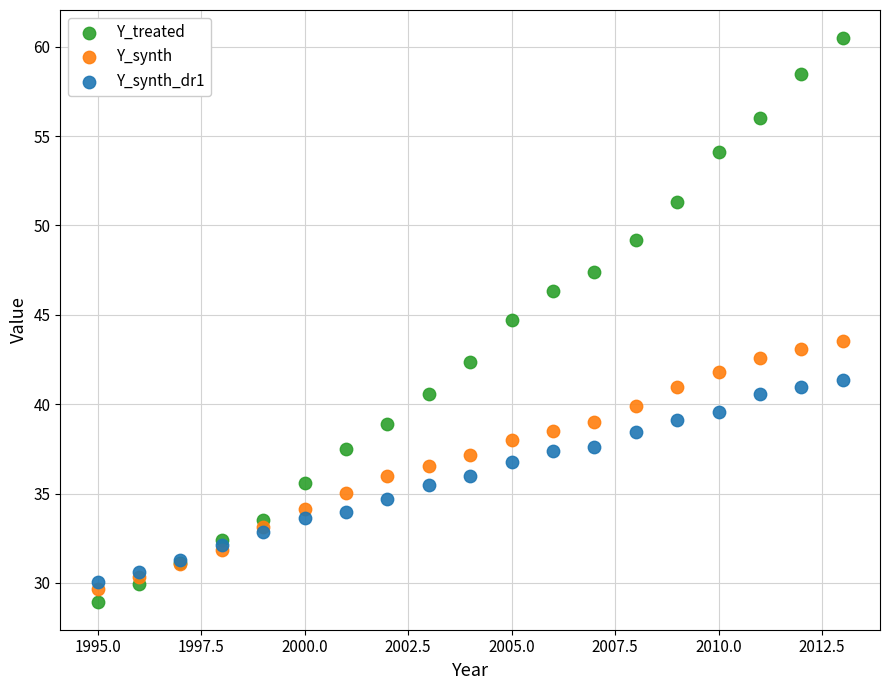

What are all the series names shown in the legend?

Y_treated, Y_synth, Y_synth_dr1